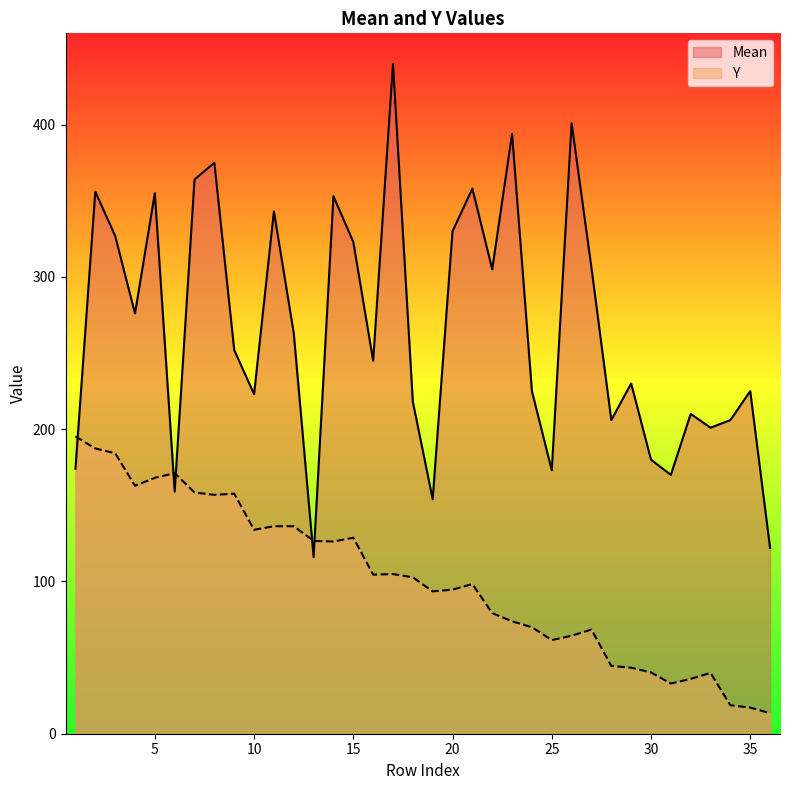

Between 24 and 4, which is larger?

4